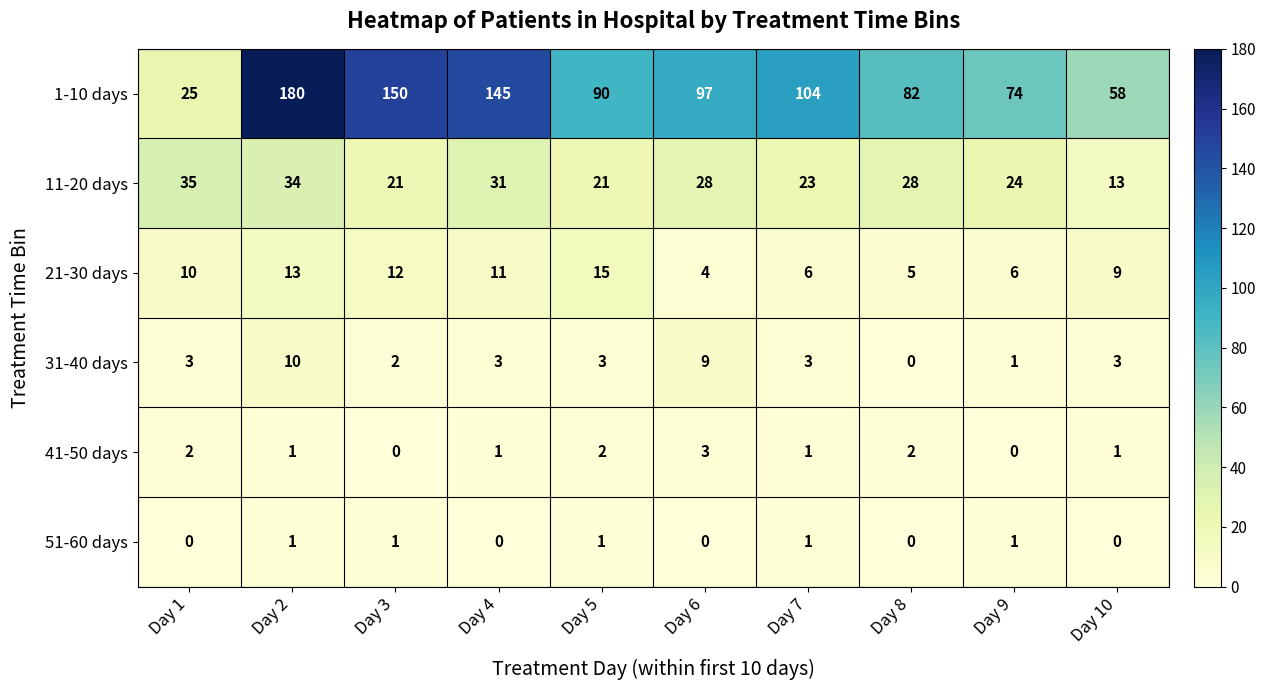

Rank the series by their maximum value, from lowest to highest.

51-60 days, 41-50 days, 31-40 days, 21-30 days, 11-20 days, 1-10 days